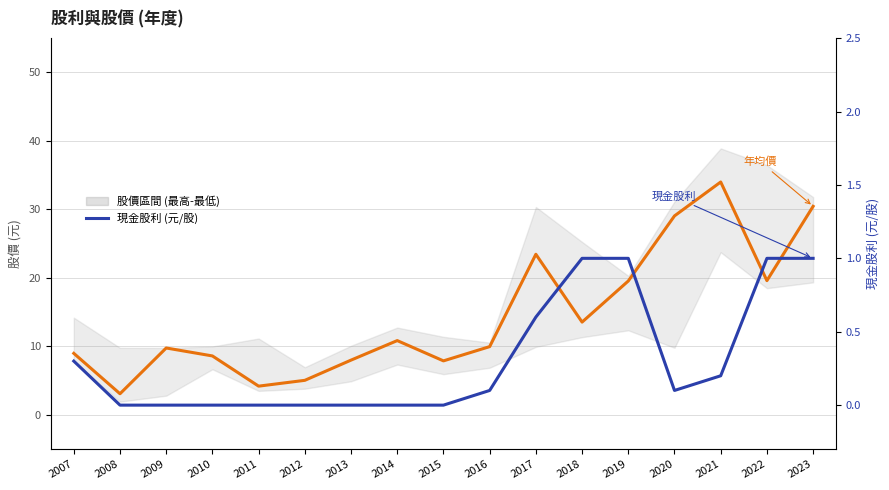

Reading right to left, list all the values displayed in this chart.

年均價: 30.4	19.6	34.0	29.1	19.6	13.6	23.4	10.0	7.9	10.8	8.0	5.0	4.2	8.6	9.8	3.1	9.0
現金股利 (元/股): 1.0	1.0	0.2	0.1	1.0	1.0	0.6	0.1	0.0	0.0	0.0	0.0	0.0	0.0	0.0	0.0	0.3